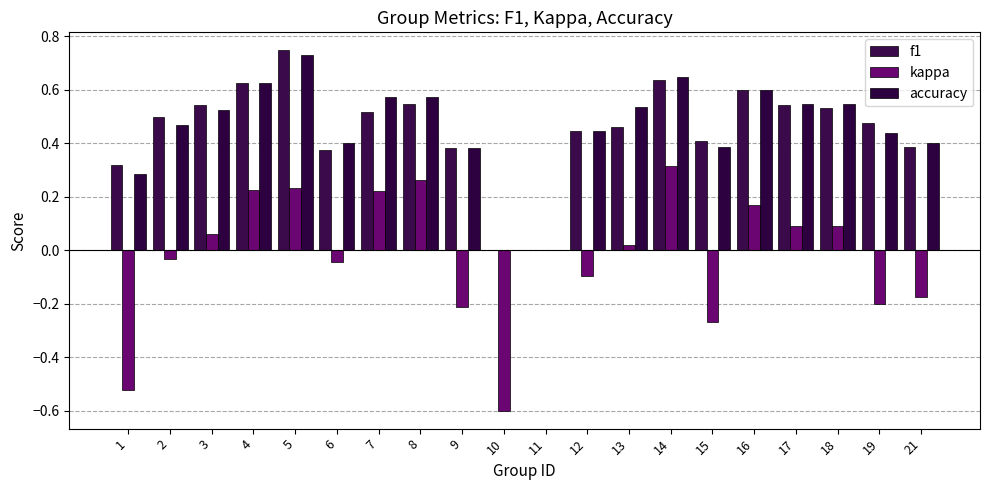

How many data points does each series have?

20